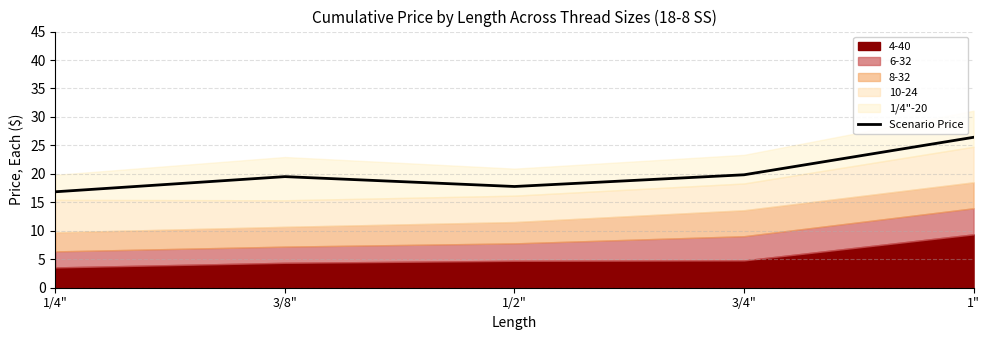

What is the label of the 3rd point from the right?

1/2"